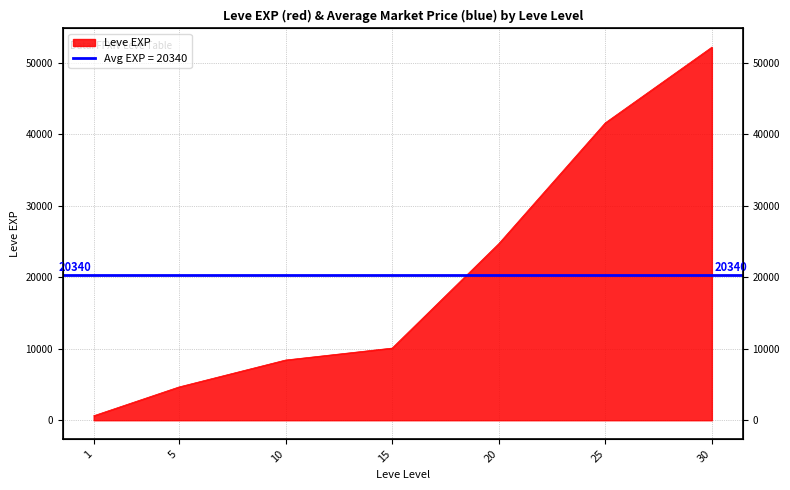

What is the change in value from 10 to 15?

+1670